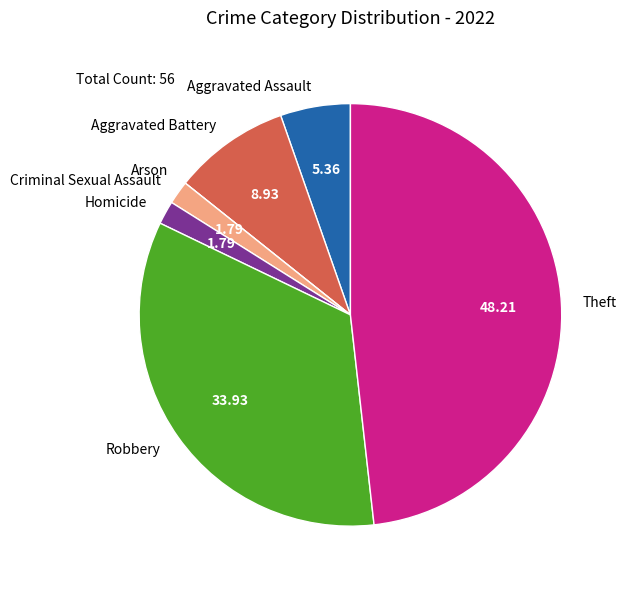

Combined, do Aggravated Battery and Homicide account for over 50%?

No